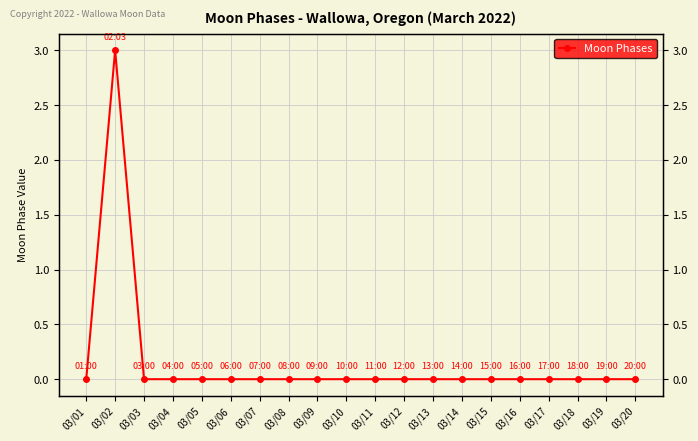

True or false: there are more than 1 points higher than both neighbors.

False